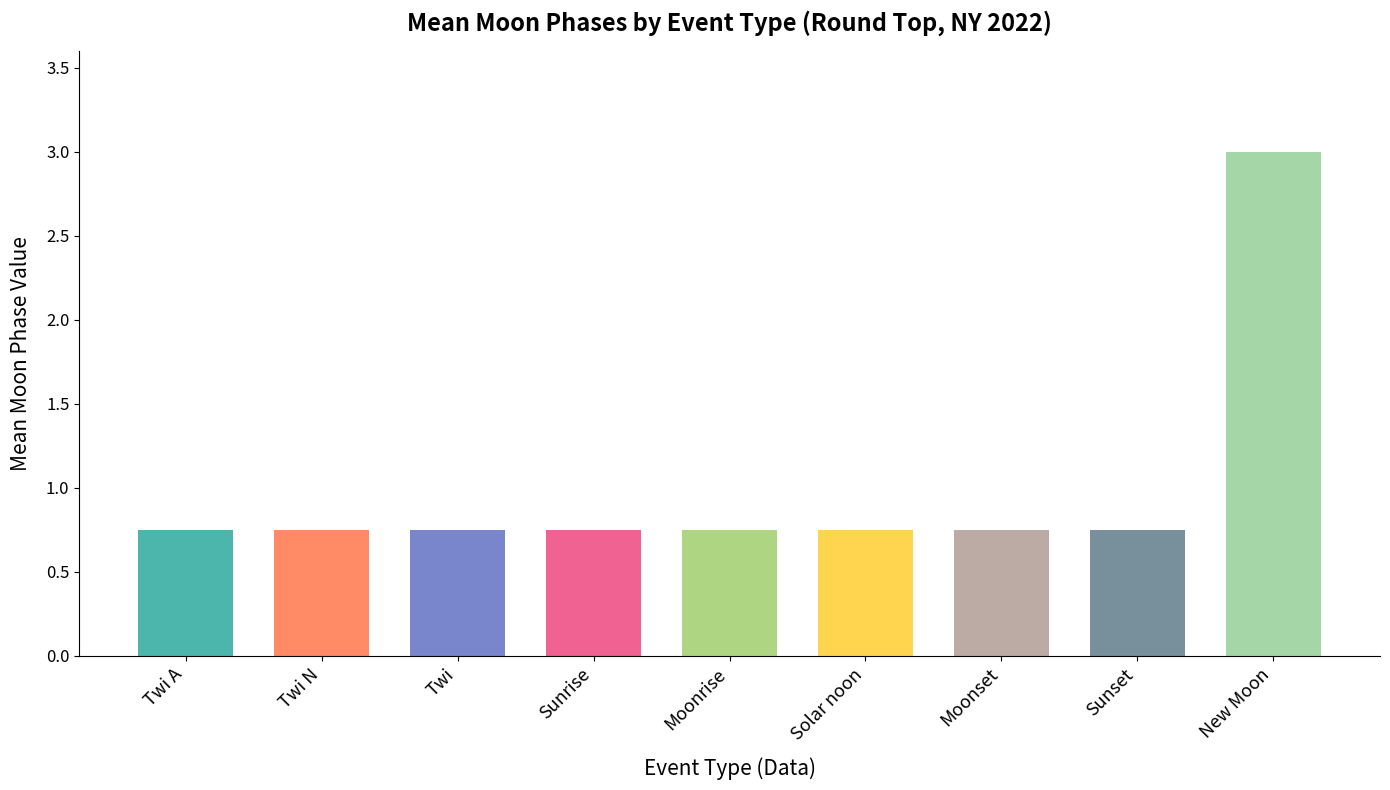

What position from the left is Twi?

3